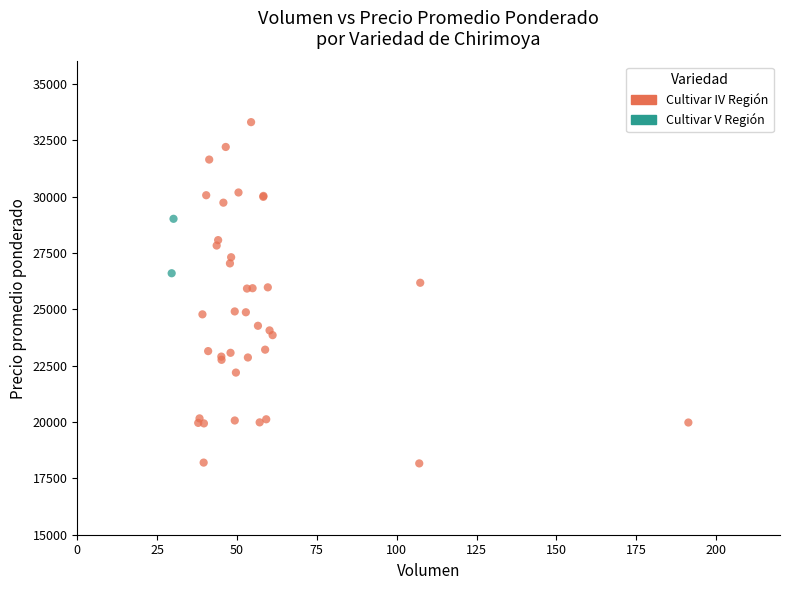

What are all the series names shown in the legend?

Cultivar IV Región, Cultivar V Región